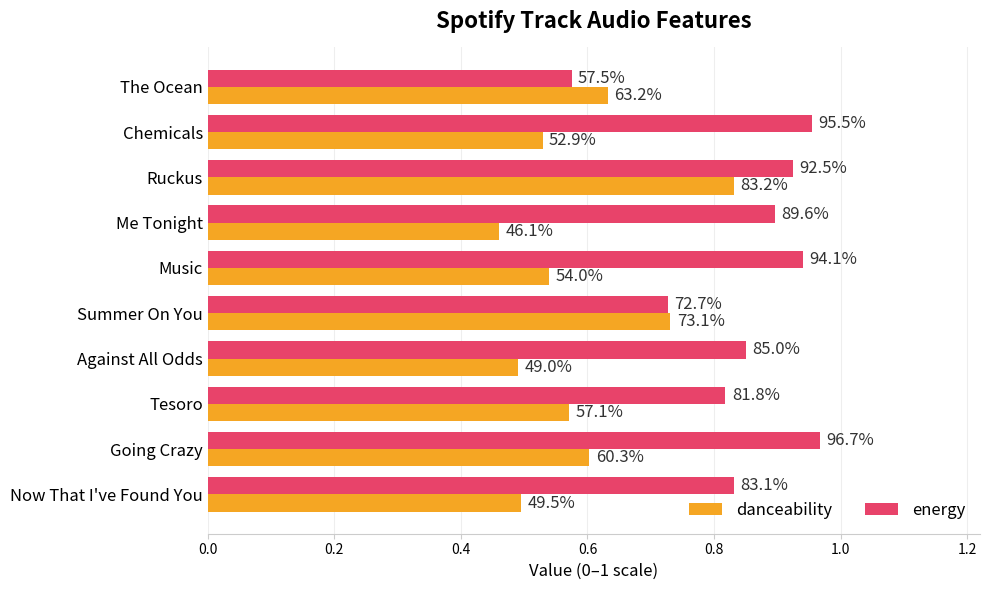

What are all the series names shown in the legend?

danceability, energy